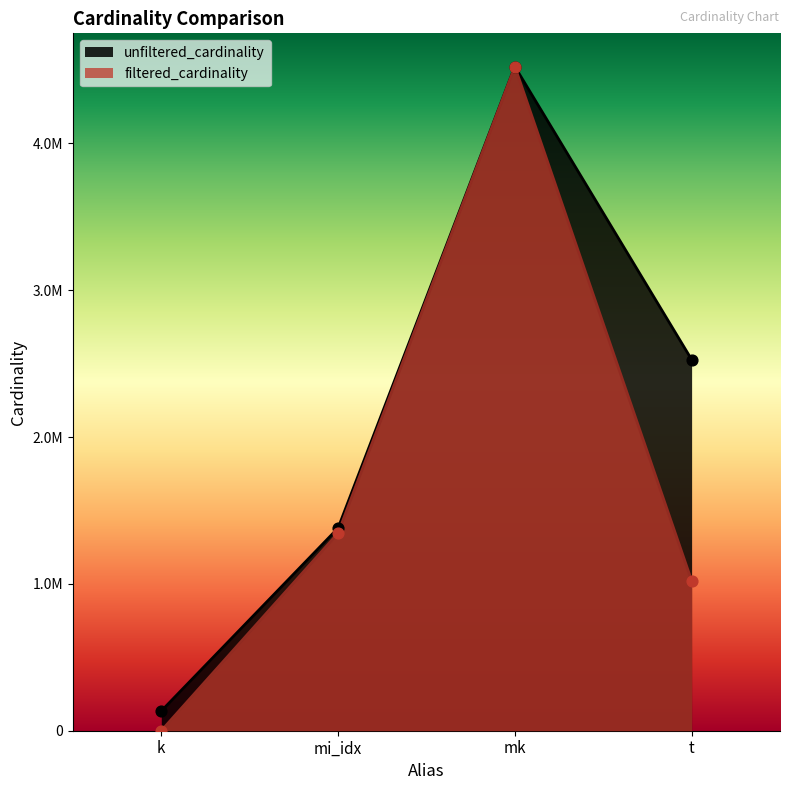

Which series reaches the minimum Y coordinate?

filtered_cardinality